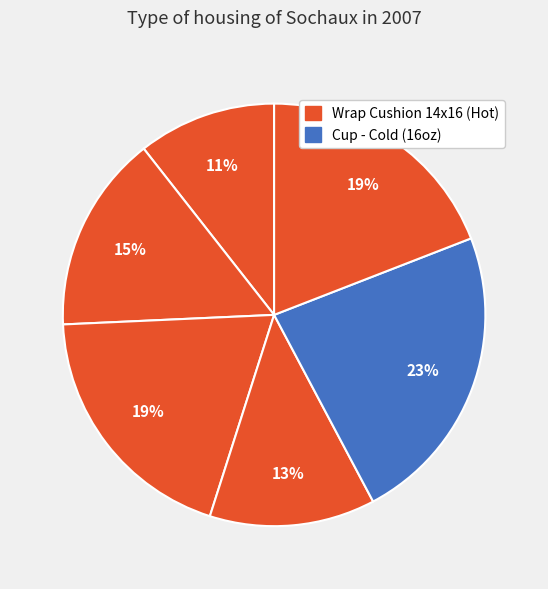

Is there a majority slice in this chart?

No